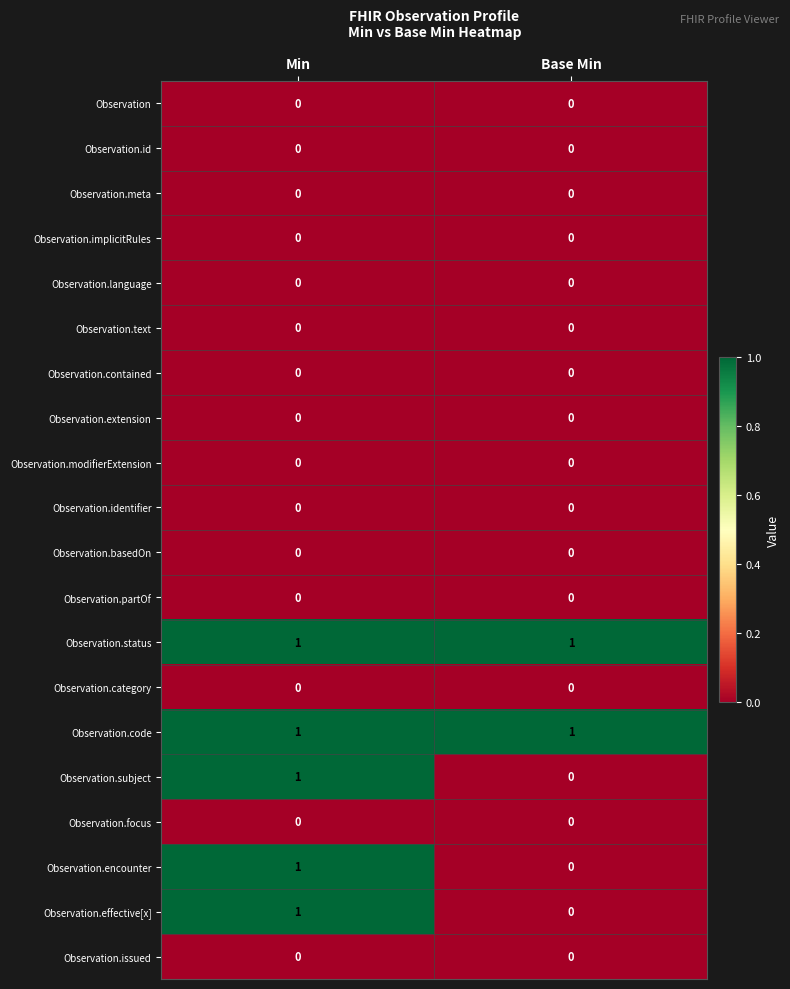

Is it true that Observation.text equals 0 at Min?

True